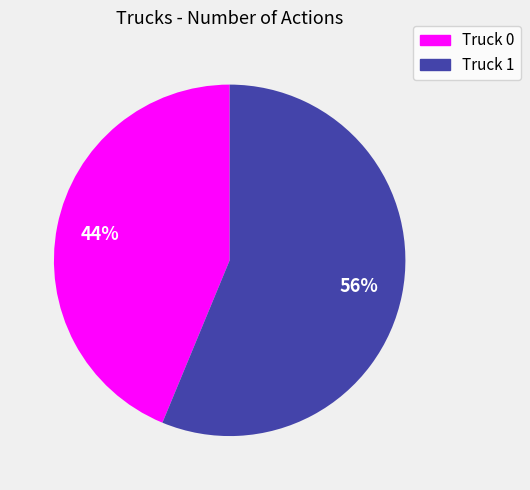

What is the ratio of the value at Truck 1 to the value at Truck 0?

1.3